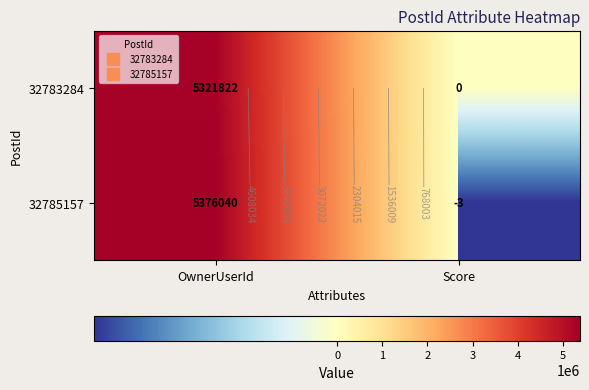

Is the value of 32783284 at Score greater than the value of 32785157 at Score?

Yes